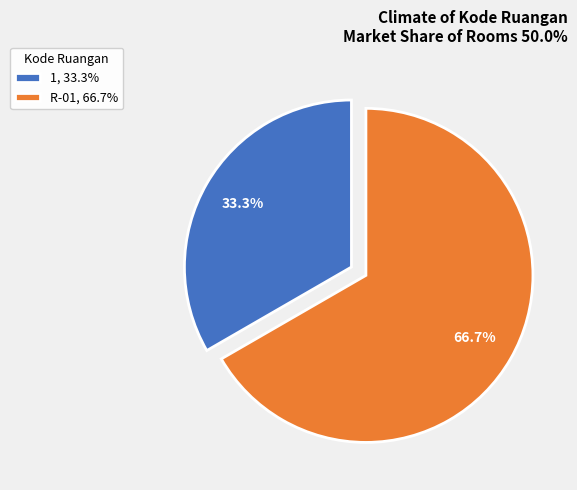

Does R-01 represent more than half of the total?

Yes